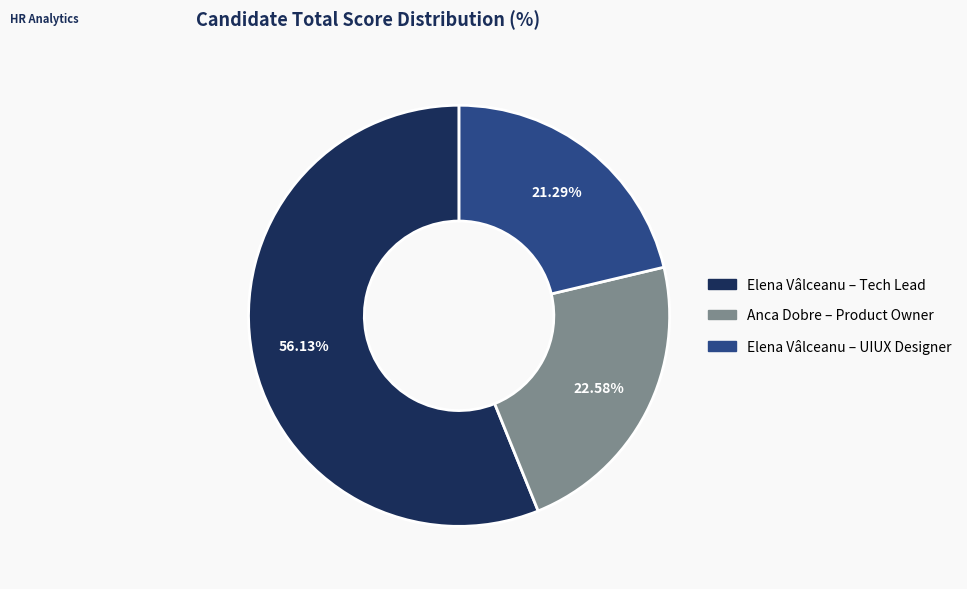

Does any single category account for the majority?

Yes